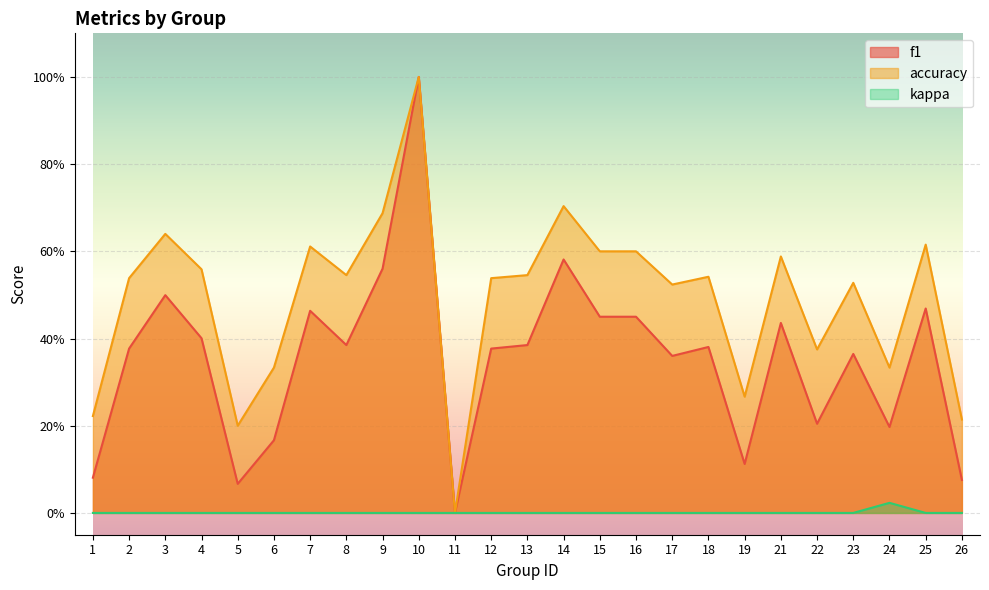

What is the maximum value shown in the chart?

1.0